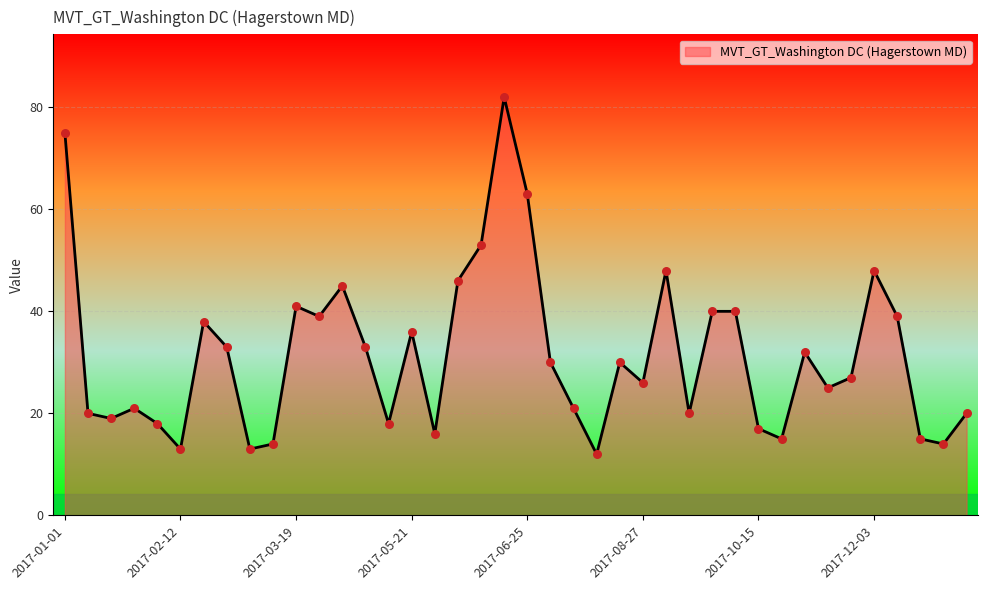

What is the greatest value displayed?

82